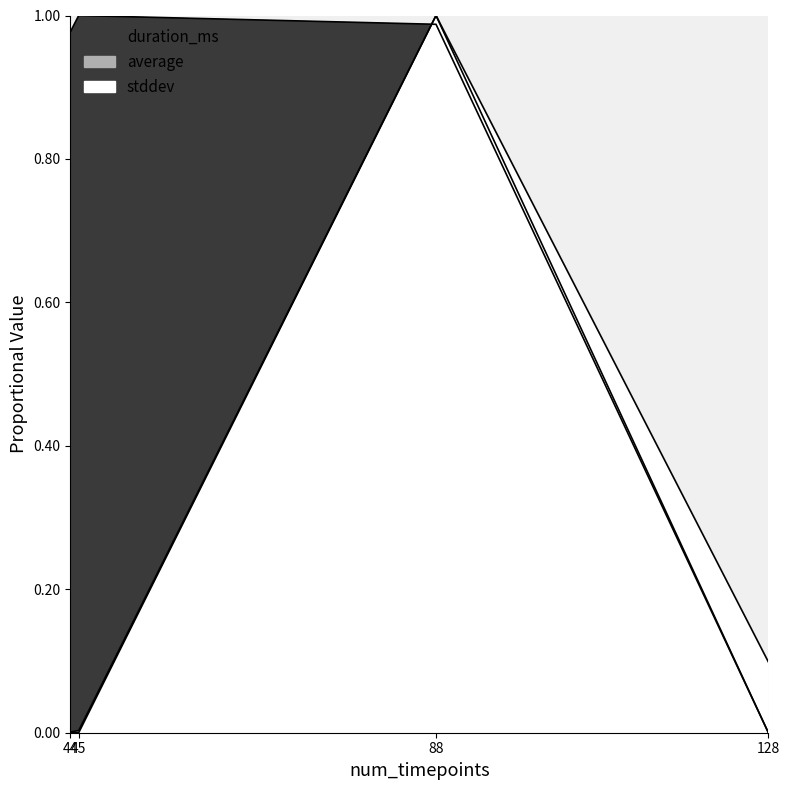

How many lines are shown in the chart?

3